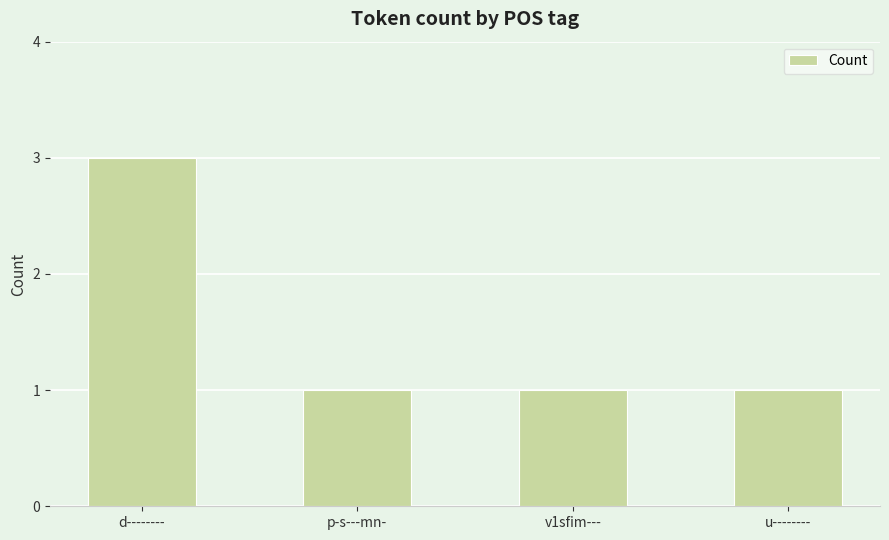

What is the sum of all values?

6